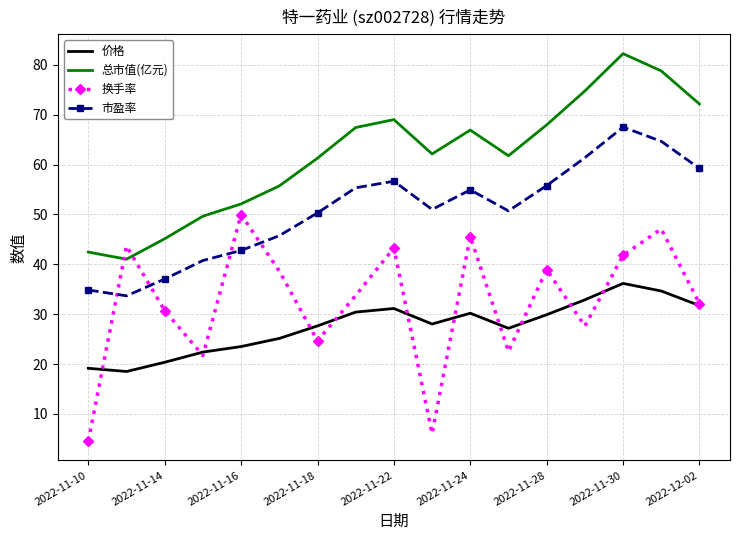

What is the lowest value of the 总市值(亿元) series?

41.0